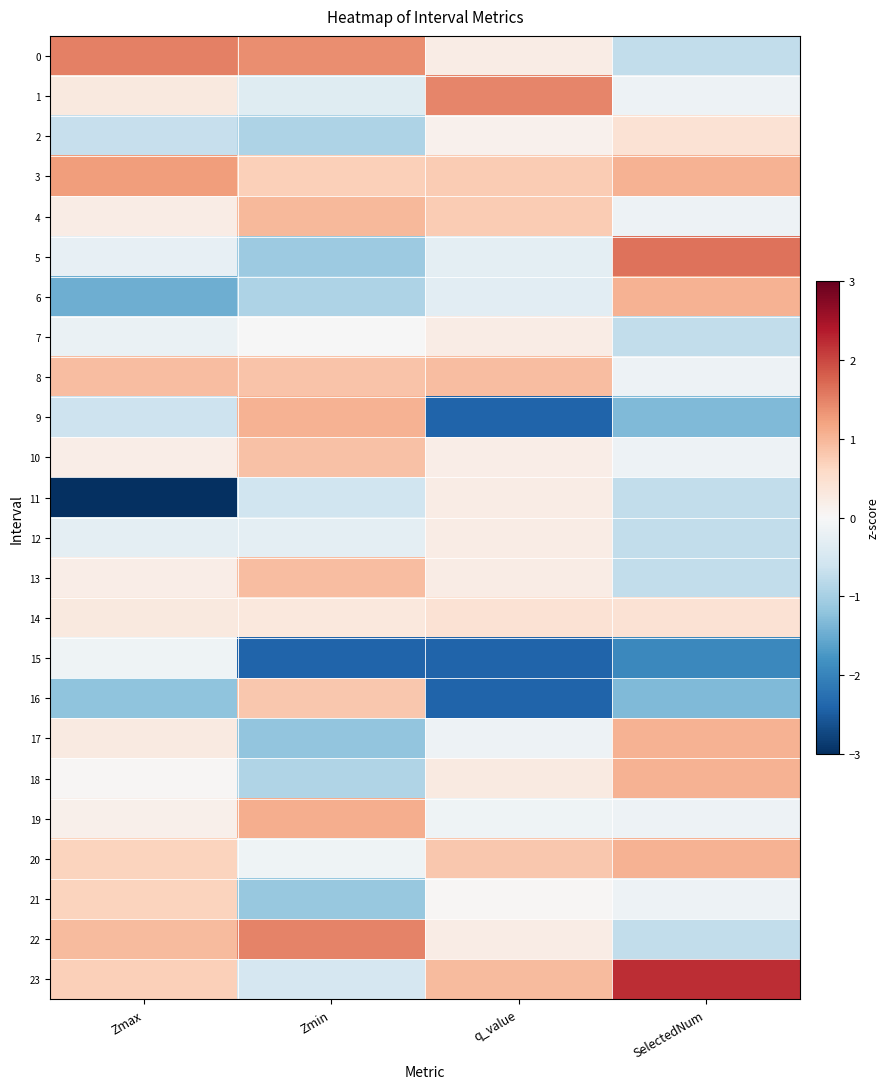

Reading right to left, what are all the values shown in this chart?

0: SelectedNum=-0.7	q_value=0.2	Zmin=1.4	Zmax=1.5
1: SelectedNum=-0.1	q_value=1.5	Zmin=-0.4	Zmax=0.3
2: SelectedNum=0.4	q_value=0.1	Zmin=-0.9	Zmax=-0.7
3: SelectedNum=1.0	q_value=0.8	Zmin=0.7	Zmax=1.3
4: SelectedNum=-0.1	q_value=0.8	Zmin=1.0	Zmax=0.2
5: SelectedNum=1.6	q_value=-0.3	Zmin=-1.1	Zmax=-0.2
6: SelectedNum=1.0	q_value=-0.3	Zmin=-0.9	Zmax=-1.5
7: SelectedNum=-0.7	q_value=0.2	Zmin=-0.0	Zmax=-0.2
8: SelectedNum=-0.1	q_value=0.9	Zmin=0.9	Zmax=0.9
9: SelectedNum=-1.3	q_value=-2.4	Zmin=1.0	Zmax=-0.6
10: SelectedNum=-0.1	q_value=0.2	Zmin=0.9	Zmax=0.2
11: SelectedNum=-0.7	q_value=0.2	Zmin=-0.6	Zmax=-3.5
12: SelectedNum=-0.7	q_value=0.2	Zmin=-0.3	Zmax=-0.3
13: SelectedNum=-0.7	q_value=0.2	Zmin=0.9	Zmax=0.2
14: SelectedNum=0.4	q_value=0.4	Zmin=0.3	Zmax=0.3
15: SelectedNum=-1.9	q_value=-2.4	Zmin=-2.4	Zmax=-0.1
16: SelectedNum=-1.3	q_value=-2.4	Zmin=0.8	Zmax=-1.2
17: SelectedNum=1.0	q_value=-0.2	Zmin=-1.2	Zmax=0.3
18: SelectedNum=1.0	q_value=0.3	Zmin=-0.9	Zmax=0.0
19: SelectedNum=-0.1	q_value=-0.1	Zmin=1.1	Zmax=0.2
20: SelectedNum=1.0	q_value=0.8	Zmin=-0.1	Zmax=0.7
21: SelectedNum=-0.1	q_value=0.0	Zmin=-1.1	Zmax=0.7
22: SelectedNum=-0.7	q_value=0.2	Zmin=1.5	Zmax=0.9
23: SelectedNum=2.2	q_value=1.0	Zmin=-0.5	Zmax=0.7